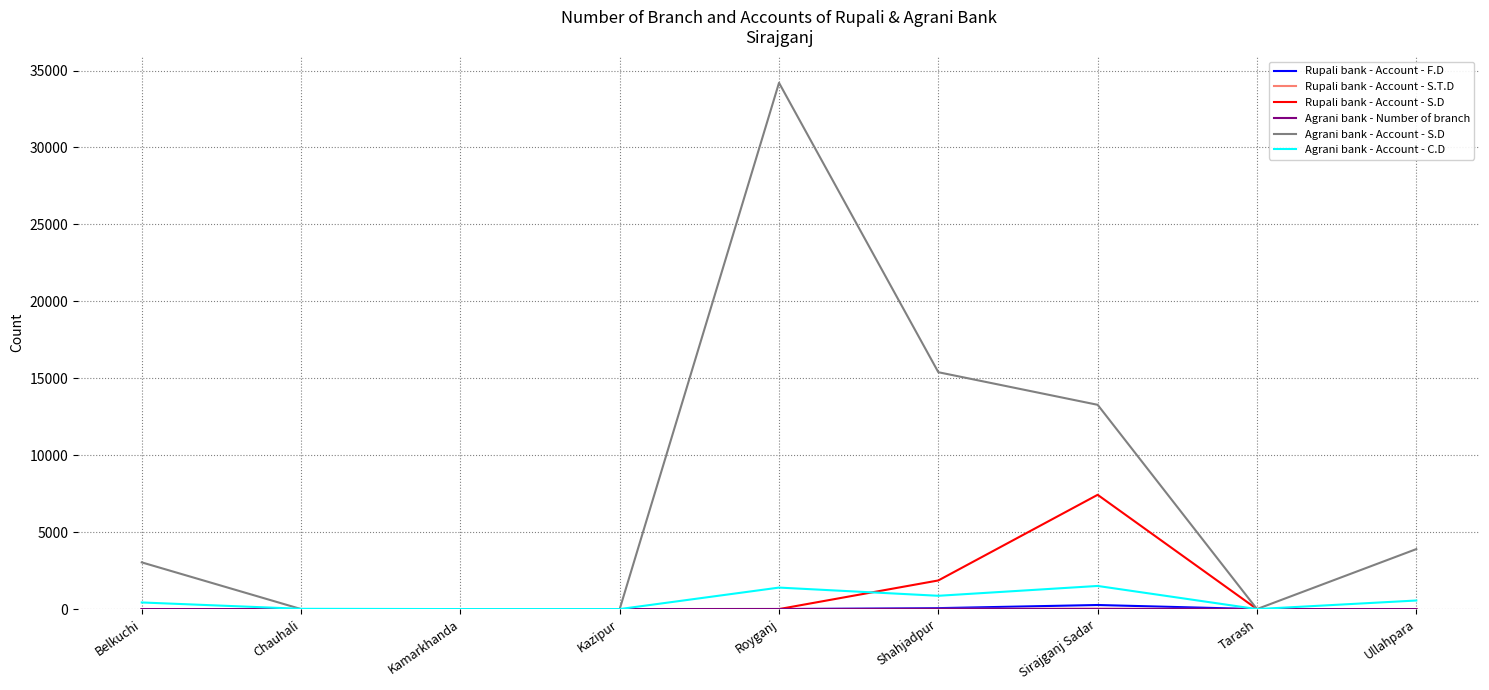

The value of Agrani bank - Account - S.D at Ullahpara is 1521. True or false?

False